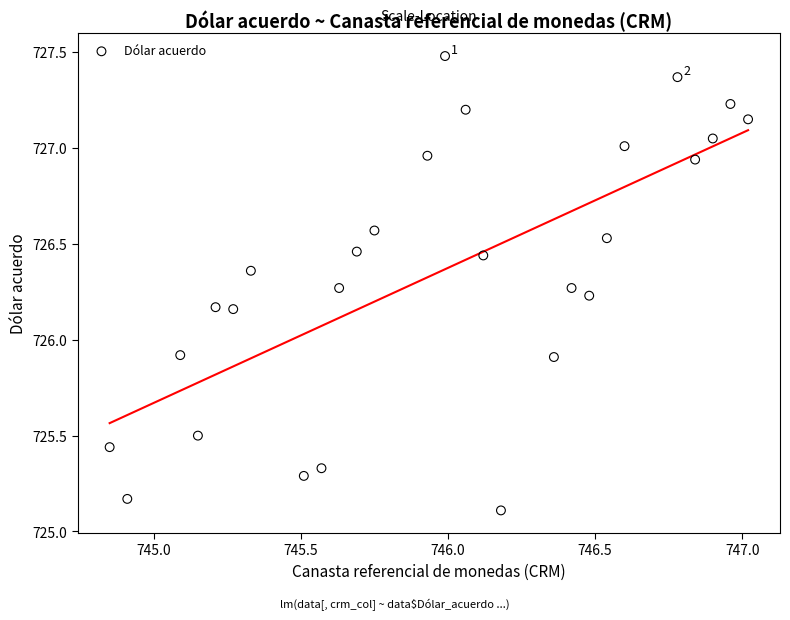

What is the range of Y values (max minus min)?

2.4